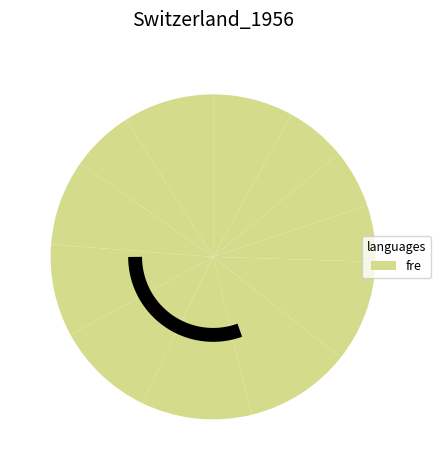

What is the total percentage of 4 and 12?

17.2%